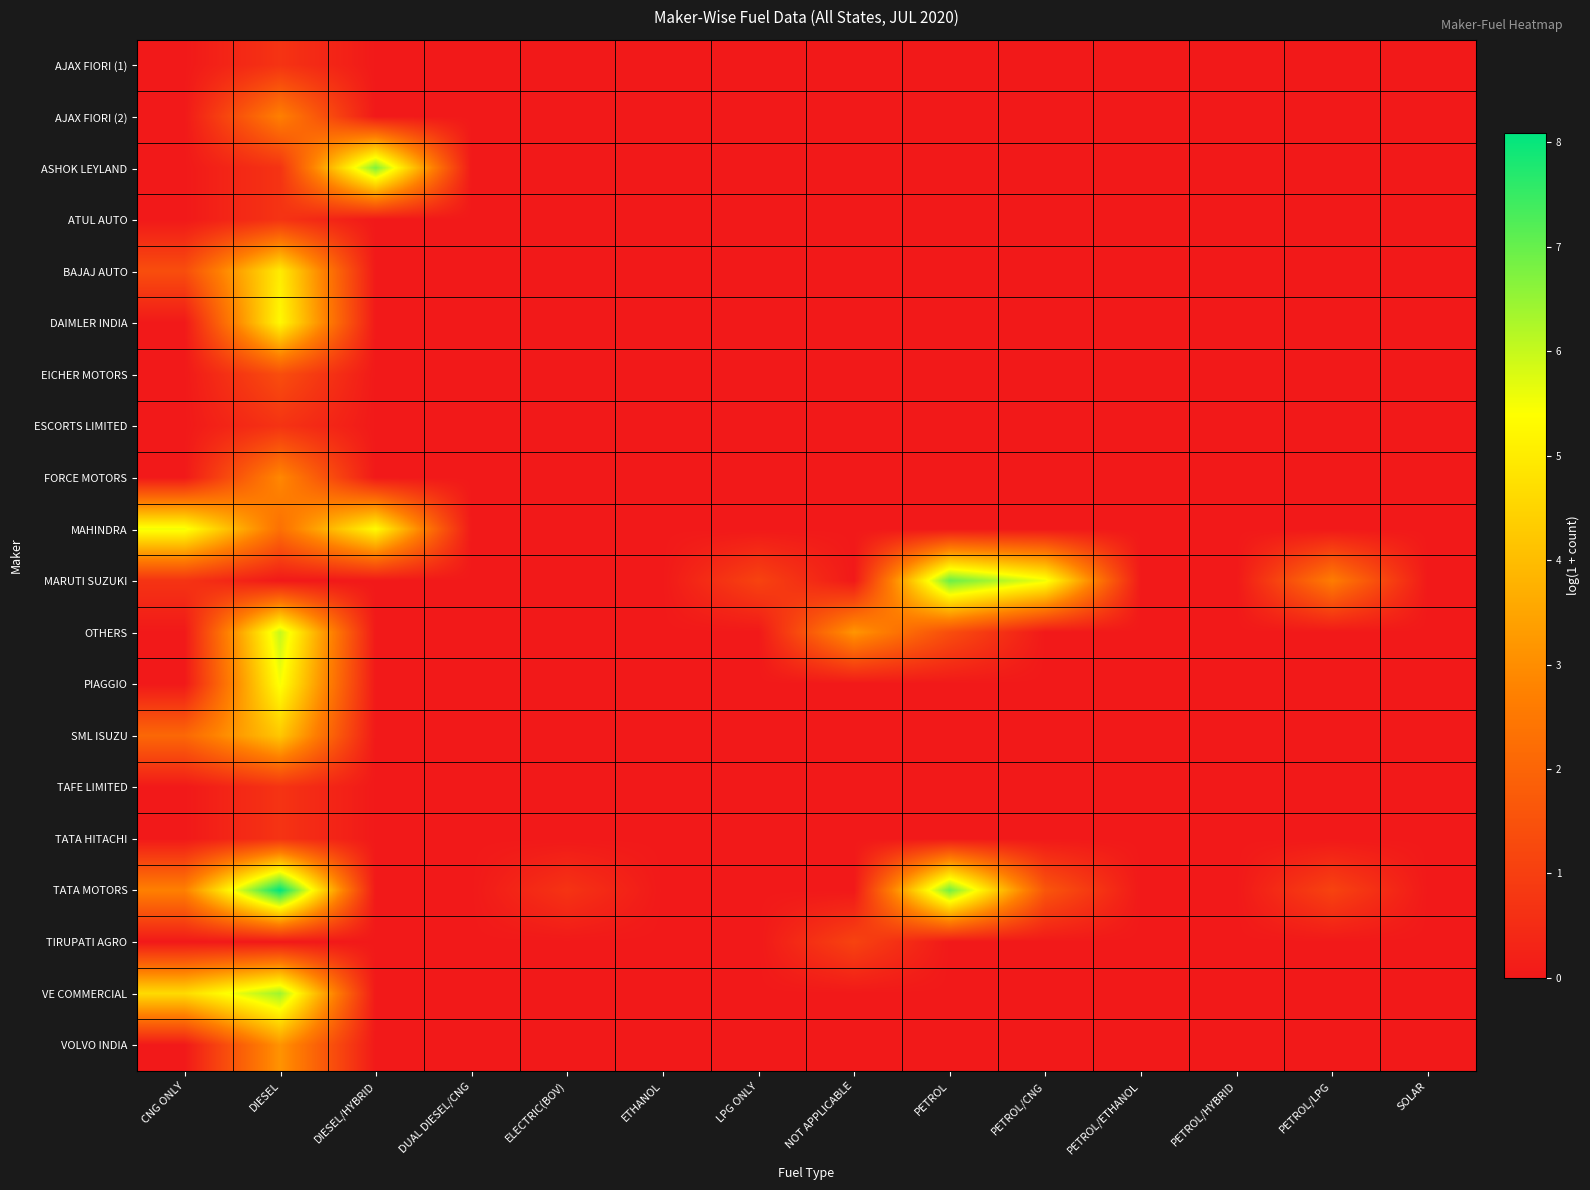

Reading left to right, extract all data points from this chart.

AJAX FIORI (1): CNG ONLY=0.0	DIESEL=0.7	DIESEL/HYBRID=0.0	DUAL DIESEL/CNG=0.0	ELECTRIC(BOV)=0.0	ETHANOL=0.0	LPG ONLY=0.0	NOT APPLICABLE=0.0	PETROL=0.0	PETROL/CNG=0.0	PETROL/ETHANOL=0.0	PETROL/HYBRID=0.0	PETROL/LPG=0.0	SOLAR=0.0
AJAX FIORI (2): CNG ONLY=0.0	DIESEL=2.7	DIESEL/HYBRID=0.0	DUAL DIESEL/CNG=0.0	ELECTRIC(BOV)=0.0	ETHANOL=0.0	LPG ONLY=0.0	NOT APPLICABLE=0.0	PETROL=0.0	PETROL/CNG=0.0	PETROL/ETHANOL=0.0	PETROL/HYBRID=0.0	PETROL/LPG=0.0	SOLAR=0.0
ASHOK LEYLAND: CNG ONLY=0.0	DIESEL=0.7	DIESEL/HYBRID=6.7	DUAL DIESEL/CNG=0.0	ELECTRIC(BOV)=0.0	ETHANOL=0.0	LPG ONLY=0.0	NOT APPLICABLE=0.0	PETROL=0.0	PETROL/CNG=0.0	PETROL/ETHANOL=0.0	PETROL/HYBRID=0.0	PETROL/LPG=0.0	SOLAR=0.0
ATUL AUTO: CNG ONLY=0.0	DIESEL=0.7	DIESEL/HYBRID=0.0	DUAL DIESEL/CNG=0.0	ELECTRIC(BOV)=0.0	ETHANOL=0.0	LPG ONLY=0.0	NOT APPLICABLE=0.0	PETROL=0.0	PETROL/CNG=0.0	PETROL/ETHANOL=0.0	PETROL/HYBRID=0.0	PETROL/LPG=0.0	SOLAR=0.0
BAJAJ AUTO: CNG ONLY=1.4	DIESEL=5.0	DIESEL/HYBRID=0.0	DUAL DIESEL/CNG=0.0	ELECTRIC(BOV)=0.0	ETHANOL=0.0	LPG ONLY=0.0	NOT APPLICABLE=0.0	PETROL=0.0	PETROL/CNG=0.0	PETROL/ETHANOL=0.0	PETROL/HYBRID=0.0	PETROL/LPG=0.0	SOLAR=0.0
DAIMLER INDIA: CNG ONLY=0.0	DIESEL=5.3	DIESEL/HYBRID=0.0	DUAL DIESEL/CNG=0.0	ELECTRIC(BOV)=0.0	ETHANOL=0.0	LPG ONLY=0.0	NOT APPLICABLE=0.0	PETROL=0.0	PETROL/CNG=0.0	PETROL/ETHANOL=0.0	PETROL/HYBRID=0.0	PETROL/LPG=0.0	SOLAR=0.0
EICHER MOTORS: CNG ONLY=0.0	DIESEL=1.4	DIESEL/HYBRID=0.0	DUAL DIESEL/CNG=0.0	ELECTRIC(BOV)=0.0	ETHANOL=0.0	LPG ONLY=0.0	NOT APPLICABLE=0.0	PETROL=0.0	PETROL/CNG=0.0	PETROL/ETHANOL=0.0	PETROL/HYBRID=0.0	PETROL/LPG=0.0	SOLAR=0.0
ESCORTS LIMITED: CNG ONLY=0.0	DIESEL=0.7	DIESEL/HYBRID=0.0	DUAL DIESEL/CNG=0.0	ELECTRIC(BOV)=0.0	ETHANOL=0.0	LPG ONLY=0.0	NOT APPLICABLE=0.0	PETROL=0.0	PETROL/CNG=0.0	PETROL/ETHANOL=0.0	PETROL/HYBRID=0.0	PETROL/LPG=0.0	SOLAR=0.0
FORCE MOTORS: CNG ONLY=0.0	DIESEL=2.9	DIESEL/HYBRID=0.0	DUAL DIESEL/CNG=0.0	ELECTRIC(BOV)=0.0	ETHANOL=0.0	LPG ONLY=0.0	NOT APPLICABLE=0.0	PETROL=0.0	PETROL/CNG=0.0	PETROL/ETHANOL=0.0	PETROL/HYBRID=0.0	PETROL/LPG=0.0	SOLAR=0.0
MAHINDRA: CNG ONLY=5.5	DIESEL=2.3	DIESEL/HYBRID=5.3	DUAL DIESEL/CNG=0.0	ELECTRIC(BOV)=0.0	ETHANOL=0.0	LPG ONLY=0.0	NOT APPLICABLE=0.0	PETROL=0.0	PETROL/CNG=0.0	PETROL/ETHANOL=0.0	PETROL/HYBRID=0.0	PETROL/LPG=0.0	SOLAR=0.0
MARUTI SUZUKI: CNG ONLY=0.7	DIESEL=0.0	DIESEL/HYBRID=0.0	DUAL DIESEL/CNG=0.0	ELECTRIC(BOV)=0.0	ETHANOL=0.0	LPG ONLY=1.1	NOT APPLICABLE=0.0	PETROL=6.9	PETROL/CNG=5.6	PETROL/ETHANOL=0.0	PETROL/HYBRID=0.0	PETROL/LPG=2.6	SOLAR=0.0
OTHERS: CNG ONLY=0.0	DIESEL=6.0	DIESEL/HYBRID=0.0	DUAL DIESEL/CNG=0.0	ELECTRIC(BOV)=0.0	ETHANOL=0.0	LPG ONLY=0.0	NOT APPLICABLE=3.2	PETROL=1.4	PETROL/CNG=0.0	PETROL/ETHANOL=0.0	PETROL/HYBRID=0.0	PETROL/LPG=0.0	SOLAR=0.0
PIAGGIO: CNG ONLY=0.0	DIESEL=5.5	DIESEL/HYBRID=0.0	DUAL DIESEL/CNG=0.0	ELECTRIC(BOV)=0.0	ETHANOL=0.0	LPG ONLY=0.0	NOT APPLICABLE=0.0	PETROL=0.0	PETROL/CNG=0.0	PETROL/ETHANOL=0.0	PETROL/HYBRID=0.0	PETROL/LPG=0.0	SOLAR=0.0
SML ISUZU: CNG ONLY=2.1	DIESEL=4.2	DIESEL/HYBRID=0.0	DUAL DIESEL/CNG=0.0	ELECTRIC(BOV)=0.0	ETHANOL=0.0	LPG ONLY=0.0	NOT APPLICABLE=0.0	PETROL=0.0	PETROL/CNG=0.0	PETROL/ETHANOL=0.0	PETROL/HYBRID=0.0	PETROL/LPG=0.0	SOLAR=0.0
TAFE LIMITED: CNG ONLY=0.0	DIESEL=0.7	DIESEL/HYBRID=0.0	DUAL DIESEL/CNG=0.0	ELECTRIC(BOV)=0.0	ETHANOL=0.0	LPG ONLY=0.0	NOT APPLICABLE=0.0	PETROL=0.0	PETROL/CNG=0.0	PETROL/ETHANOL=0.0	PETROL/HYBRID=0.0	PETROL/LPG=0.0	SOLAR=0.0
TATA HITACHI: CNG ONLY=0.0	DIESEL=0.7	DIESEL/HYBRID=0.0	DUAL DIESEL/CNG=0.0	ELECTRIC(BOV)=0.0	ETHANOL=0.0	LPG ONLY=0.0	NOT APPLICABLE=0.0	PETROL=0.0	PETROL/CNG=0.0	PETROL/ETHANOL=0.0	PETROL/HYBRID=0.0	PETROL/LPG=0.0	SOLAR=0.0
TATA MOTORS: CNG ONLY=2.7	DIESEL=8.1	DIESEL/HYBRID=0.0	DUAL DIESEL/CNG=0.0	ELECTRIC(BOV)=0.7	ETHANOL=0.0	LPG ONLY=0.0	NOT APPLICABLE=0.0	PETROL=6.9	PETROL/CNG=1.6	PETROL/ETHANOL=0.0	PETROL/HYBRID=0.0	PETROL/LPG=1.1	SOLAR=0.0
TIRUPATI AGRO: CNG ONLY=0.0	DIESEL=0.0	DIESEL/HYBRID=0.0	DUAL DIESEL/CNG=0.0	ELECTRIC(BOV)=0.0	ETHANOL=0.0	LPG ONLY=0.0	NOT APPLICABLE=1.1	PETROL=0.0	PETROL/CNG=0.0	PETROL/ETHANOL=0.0	PETROL/HYBRID=0.0	PETROL/LPG=0.0	SOLAR=0.0
VE COMMERCIAL: CNG ONLY=4.6	DIESEL=6.4	DIESEL/HYBRID=0.0	DUAL DIESEL/CNG=0.0	ELECTRIC(BOV)=0.0	ETHANOL=0.0	LPG ONLY=0.0	NOT APPLICABLE=0.0	PETROL=0.0	PETROL/CNG=0.0	PETROL/ETHANOL=0.0	PETROL/HYBRID=0.0	PETROL/LPG=0.0	SOLAR=0.0
VOLVO INDIA: CNG ONLY=0.0	DIESEL=3.1	DIESEL/HYBRID=0.0	DUAL DIESEL/CNG=0.0	ELECTRIC(BOV)=0.0	ETHANOL=0.0	LPG ONLY=0.0	NOT APPLICABLE=0.0	PETROL=0.0	PETROL/CNG=0.0	PETROL/ETHANOL=0.0	PETROL/HYBRID=0.0	PETROL/LPG=0.0	SOLAR=0.0